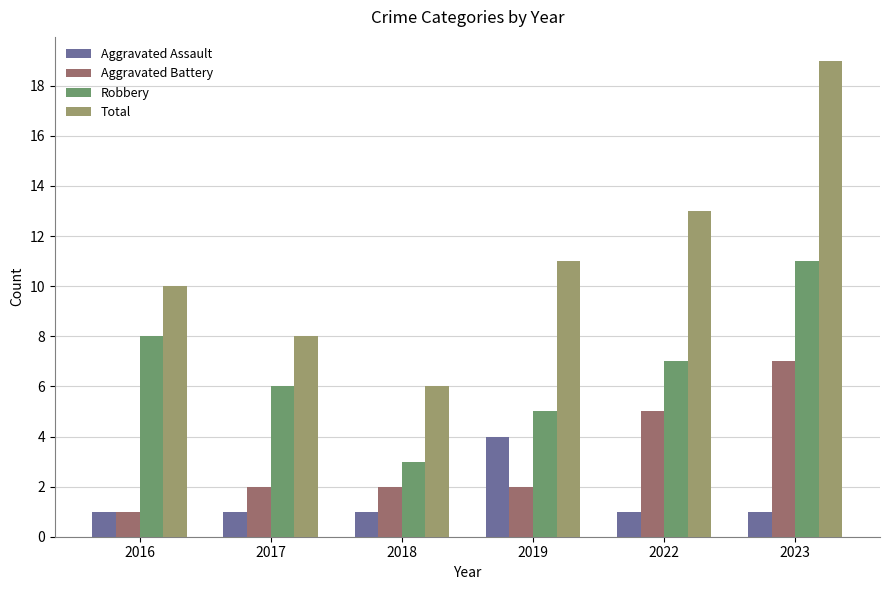

Which series has the widest spread of values?

Total